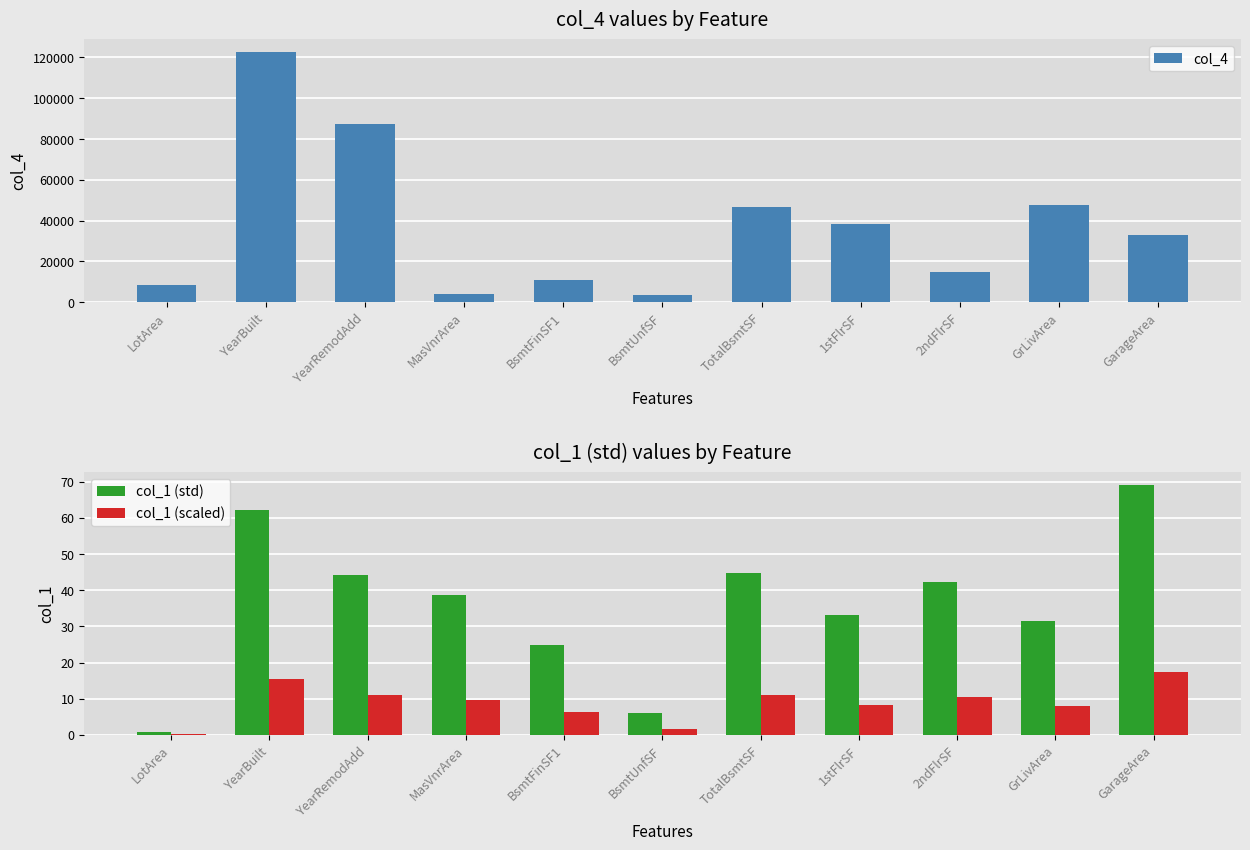

True or false: col_4 has a value of 7859.1 at 2ndFlrSF.

False